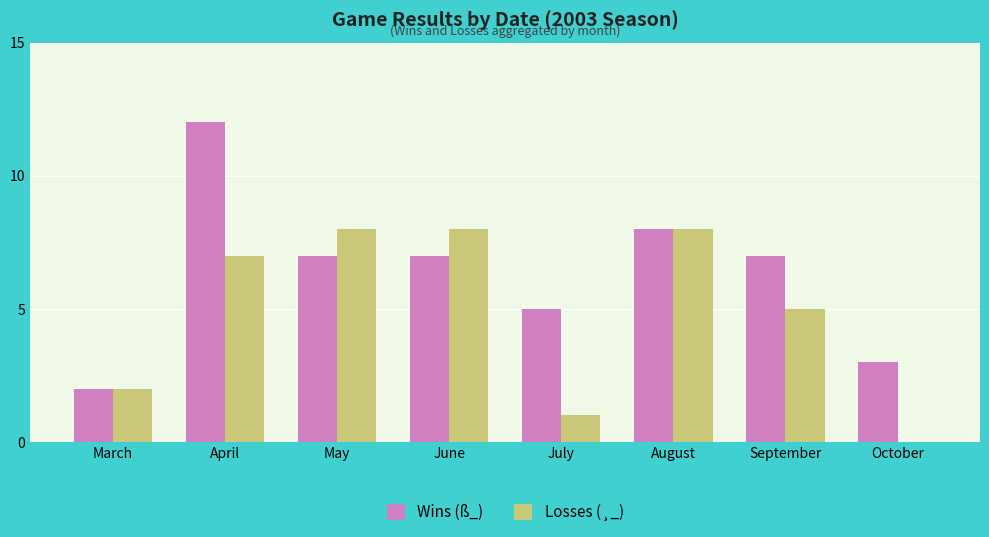

Which series has the widest spread of values?

Wins (ß_)